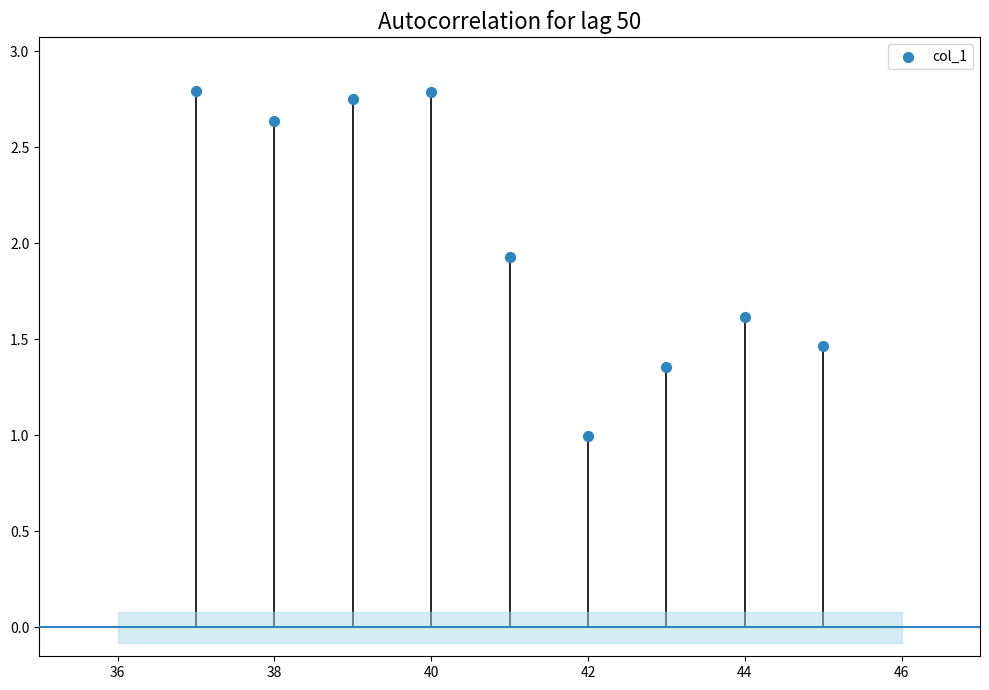

What is the average Y value?

2.0